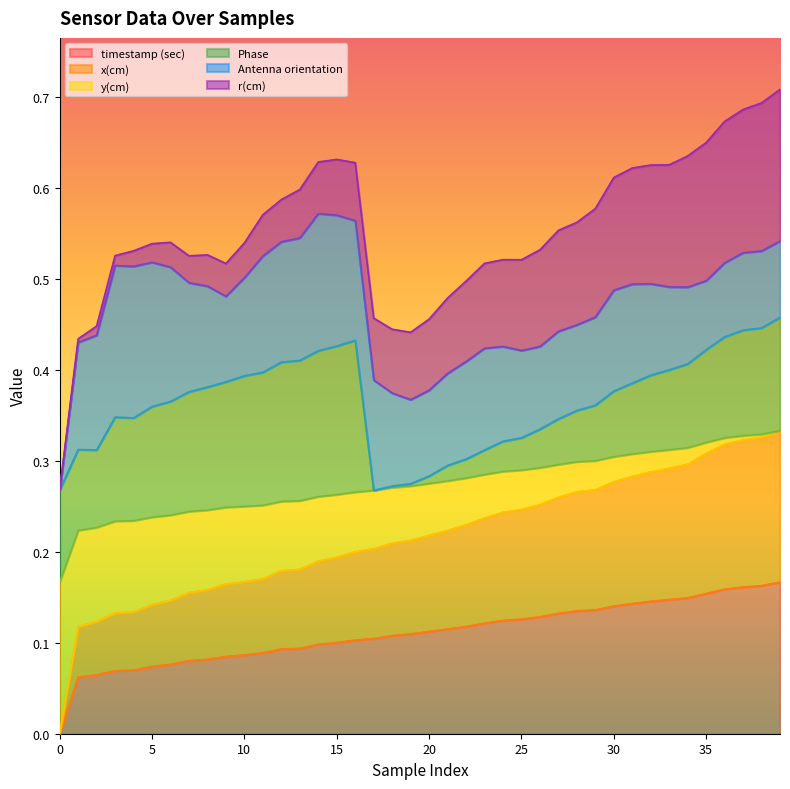

How many timestamp (sec) values are between 0 and 1?

40